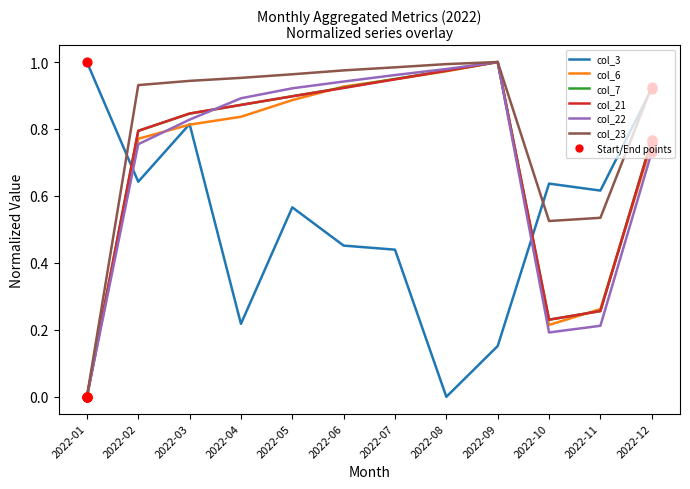

What is the total value across all series at 2022-02?

4.7